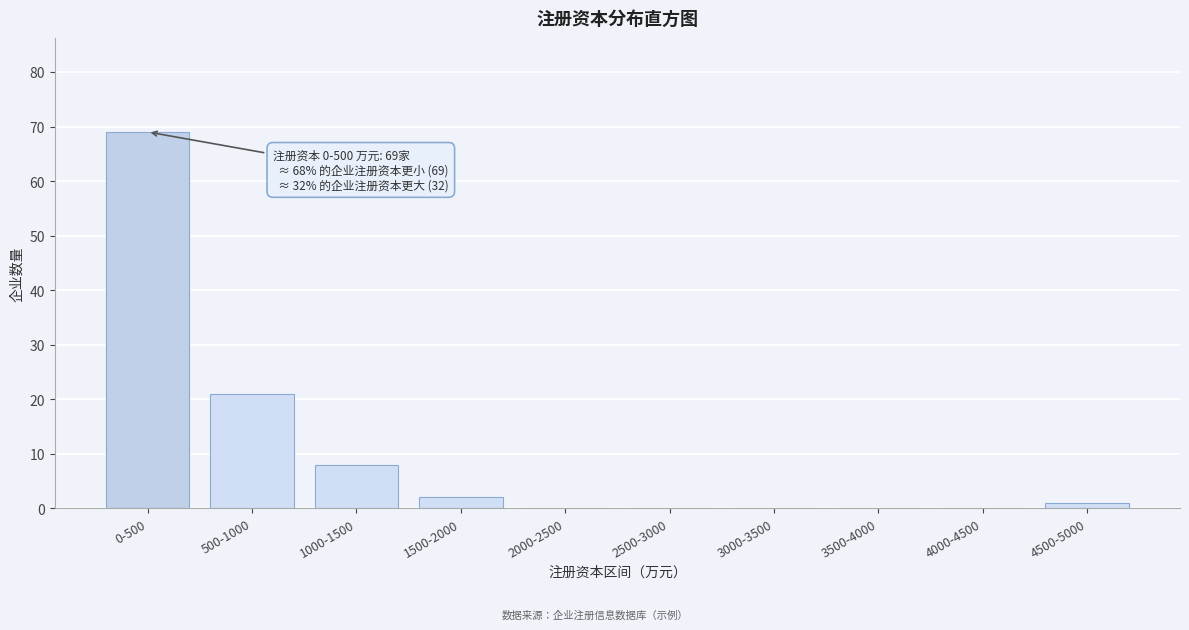

Reading left to right, extract all data points from this chart.

0-500=69	500-1000=21	1000-1500=8	1500-2000=2	2000-2500=0	2500-3000=0	3000-3500=0	3500-4000=0	4000-4500=0	4500-5000=1